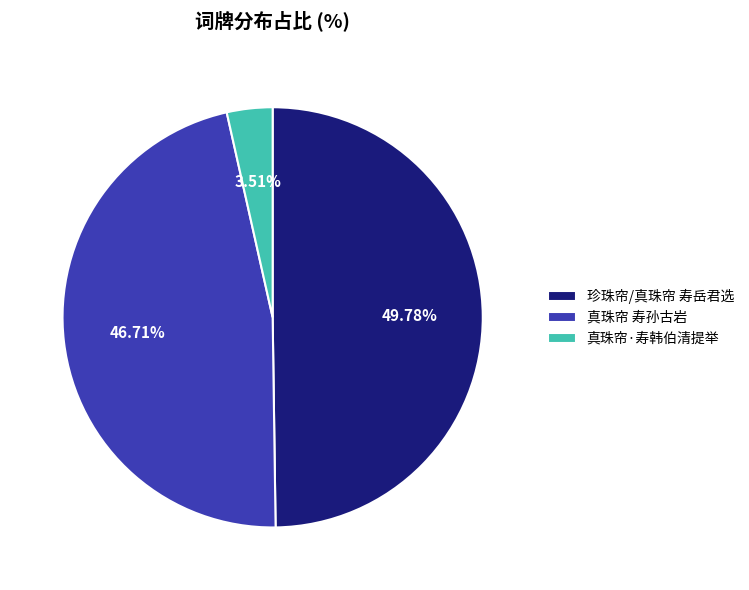

Count the number of slices in the pie.

3